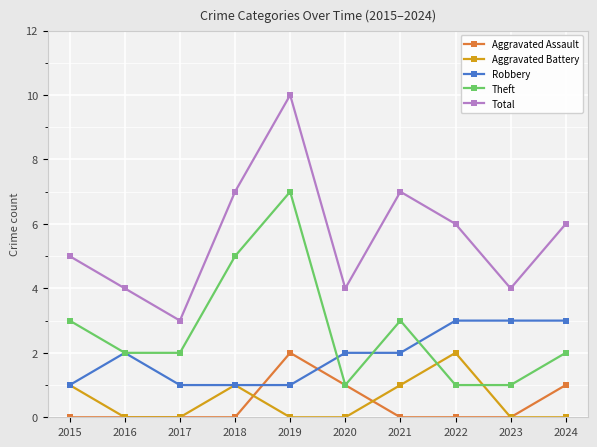

What is the greatest value displayed?

10